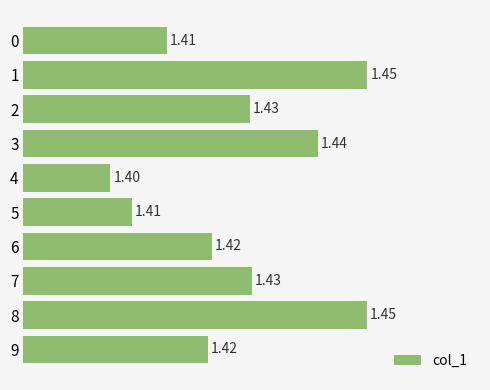

What is the sum of all values?

14.3